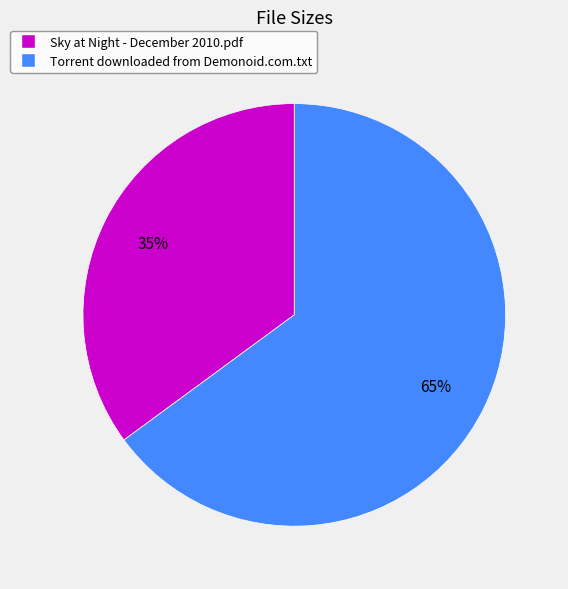

How many segments does this pie chart have?

2